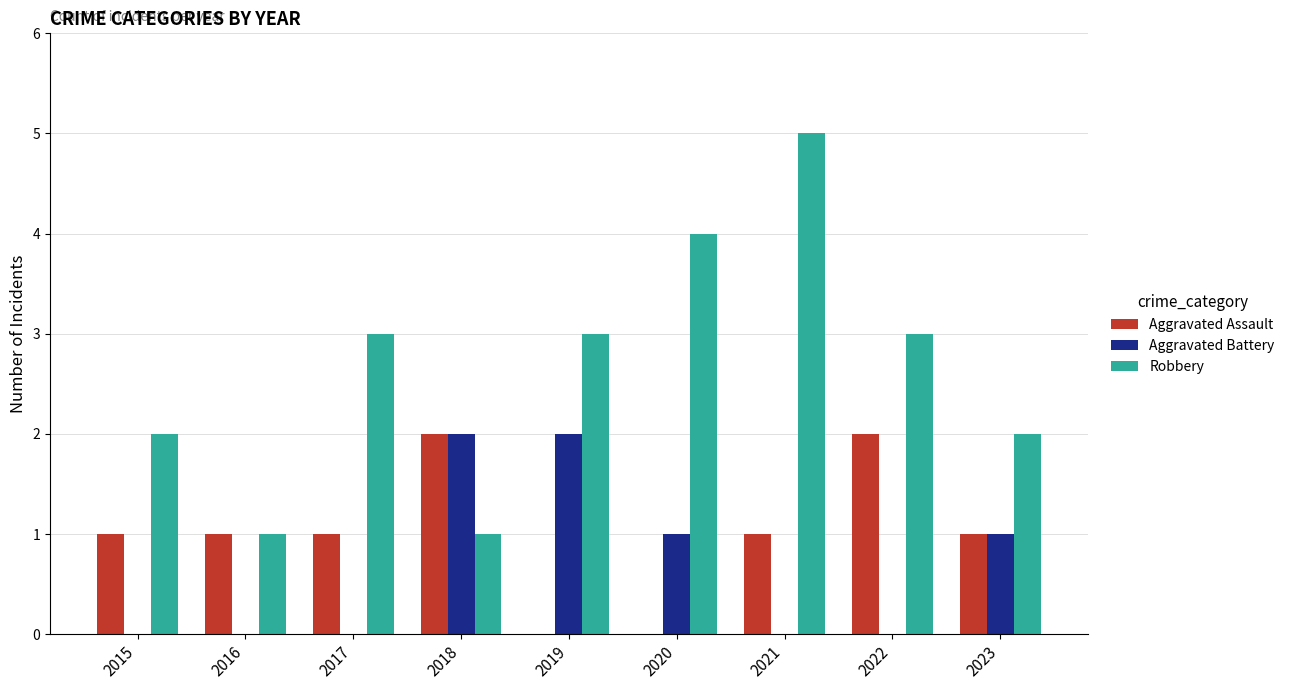

Read the Robbery value at 2020.

4